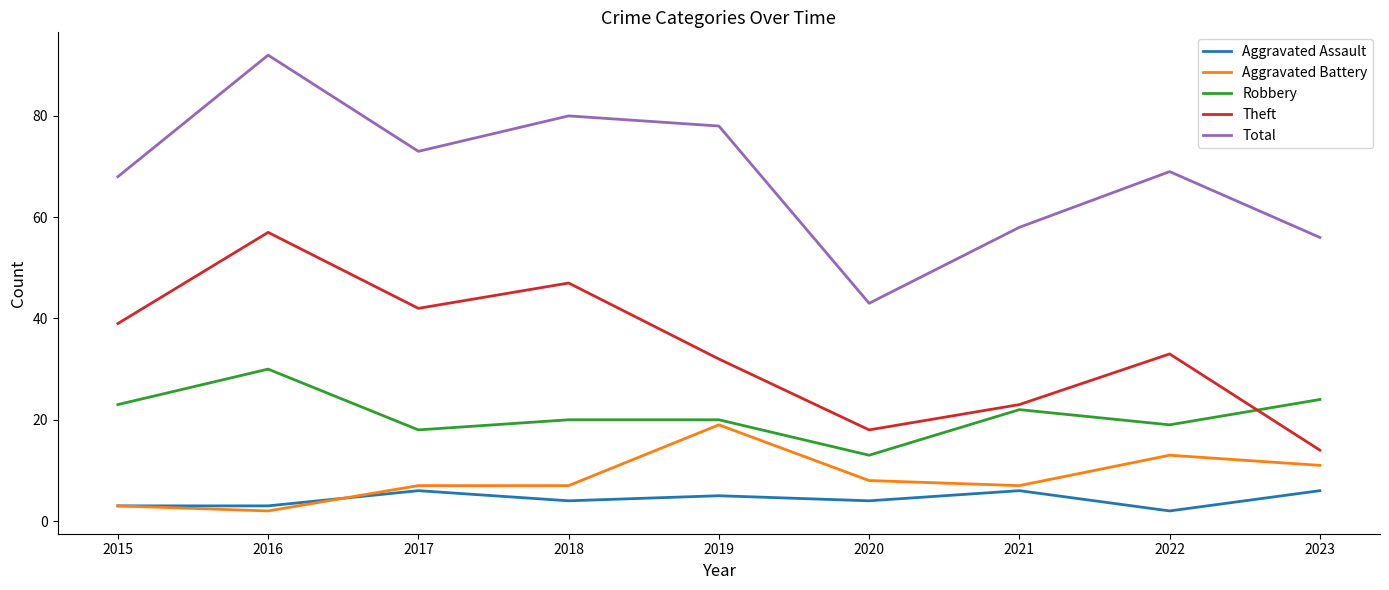

What is the difference between the Aggravated Assault values at 2020 and 2021?

2